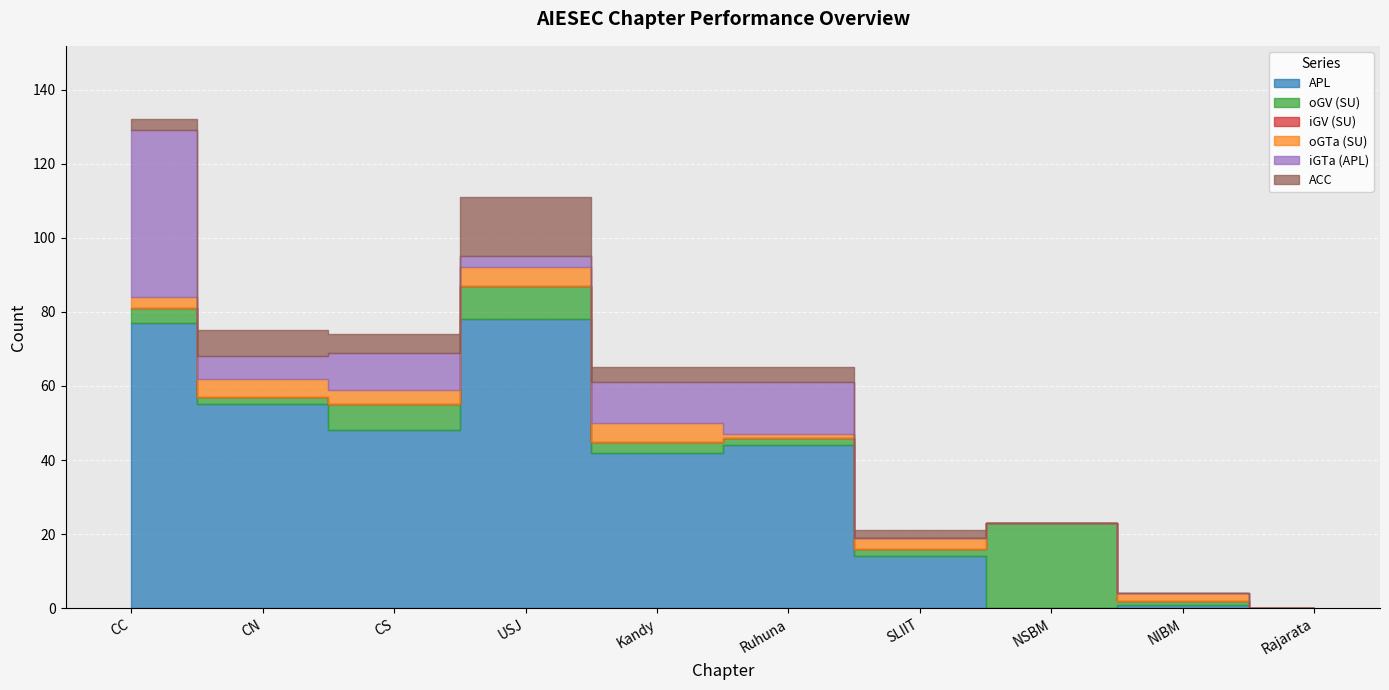

What is the total value across all series at Kandy?

65